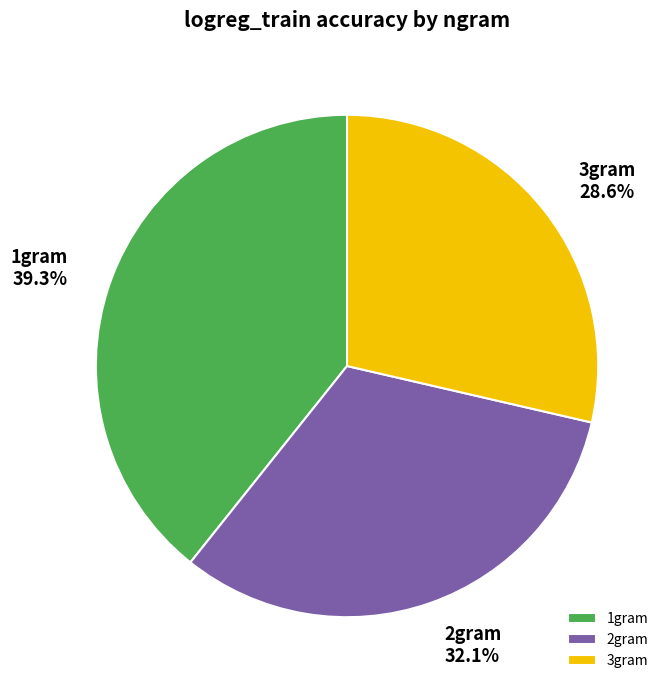

What percentage is NOT represented by 3gram?

71.4%